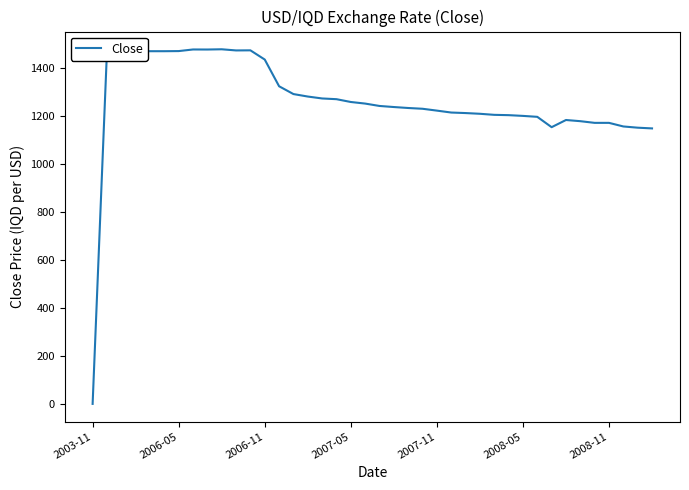

What is the difference between the maximum and minimum values?

1476.7